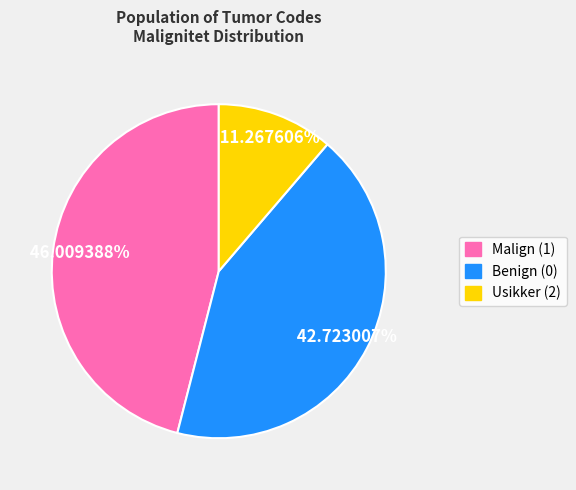

To the nearest percent, what is the combined percentage of Benign (0) and Malign (1)?

89%